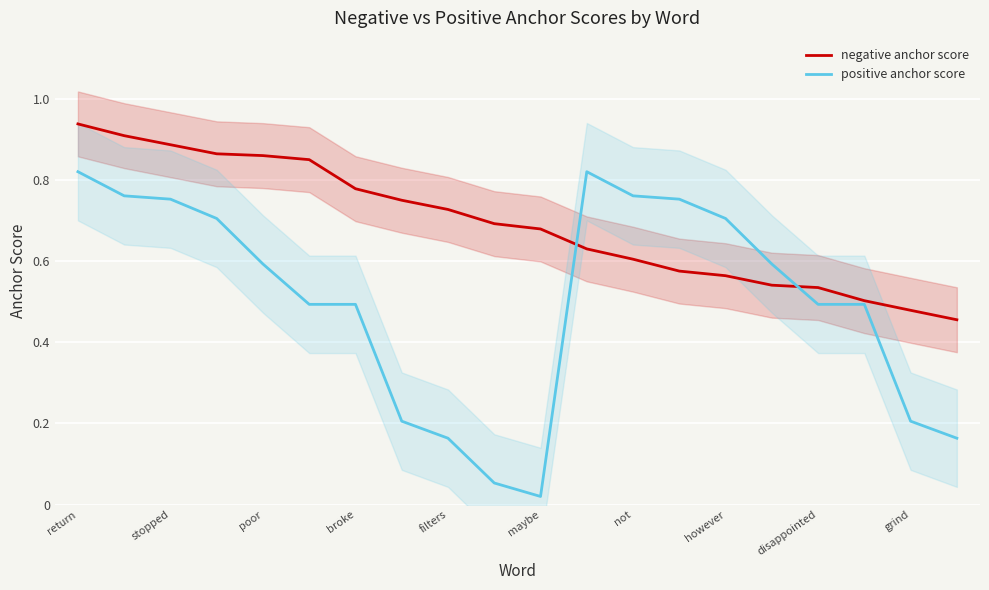

The value of positive anchor score at poor is 0.6. True or false?

True